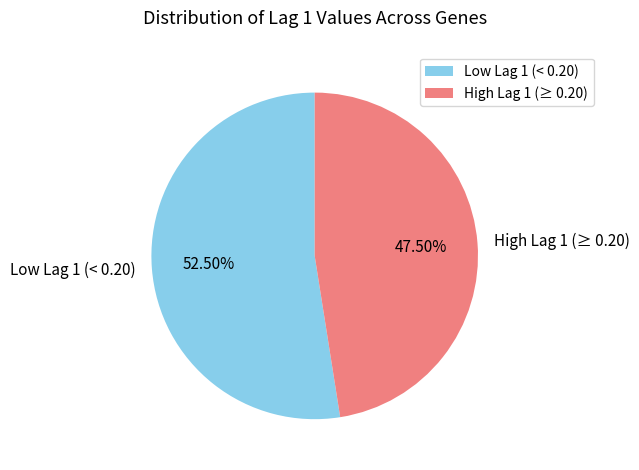

Combined, do Low Lag 1 (< 0.20) and High Lag 1 (≥ 0.20) account for over 50%?

Yes